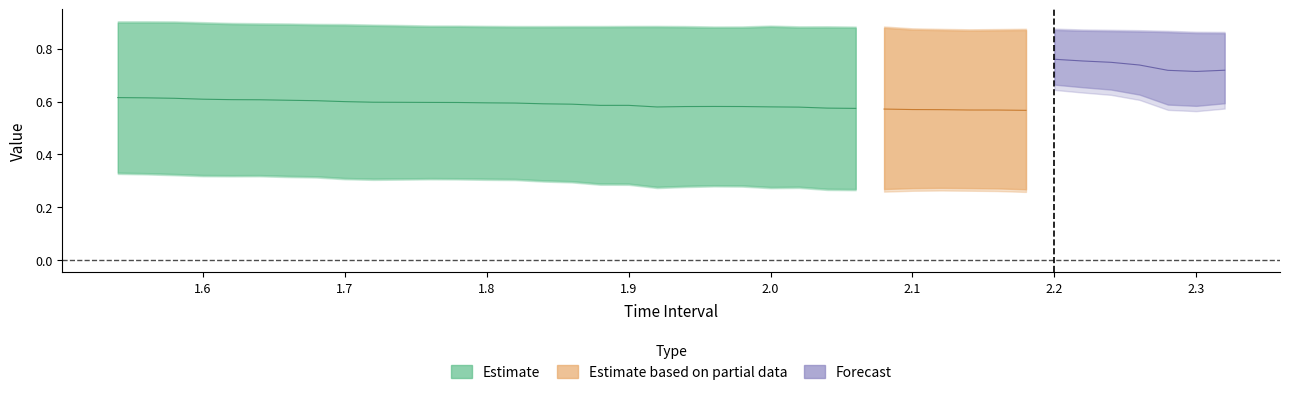

True or false: Z has a value of -0.2 at 10.

False